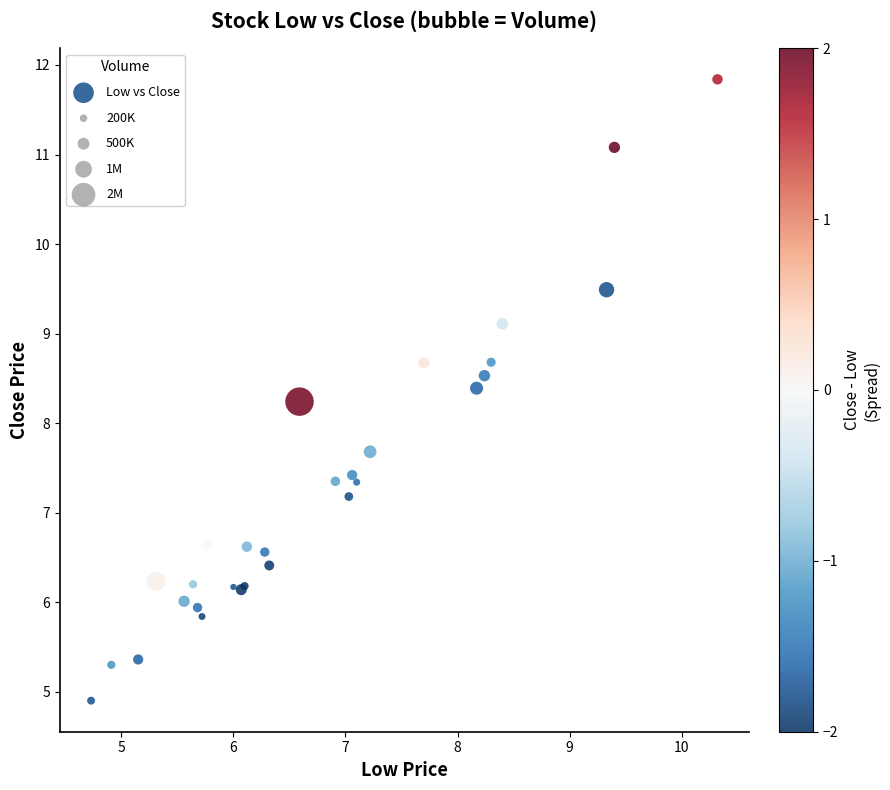

What Y value in the scatter plot is closest to 8?

8.2